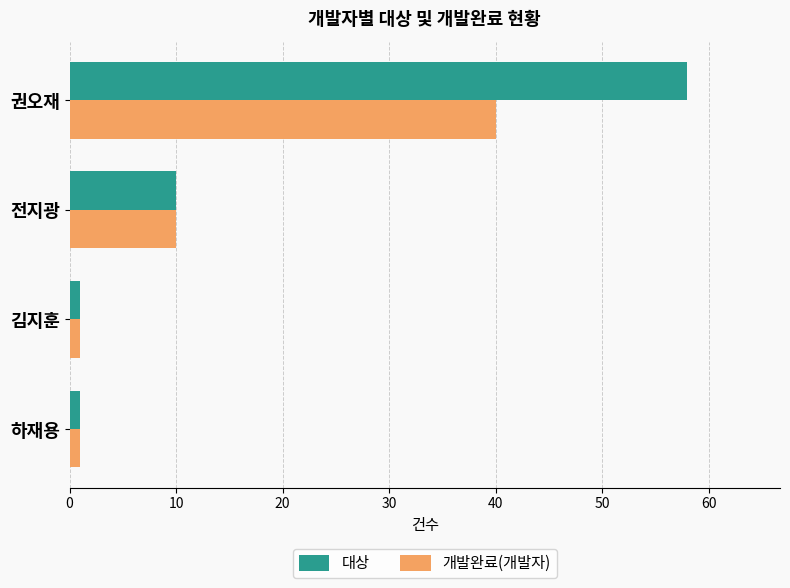

Count the number of categories in the chart.

4